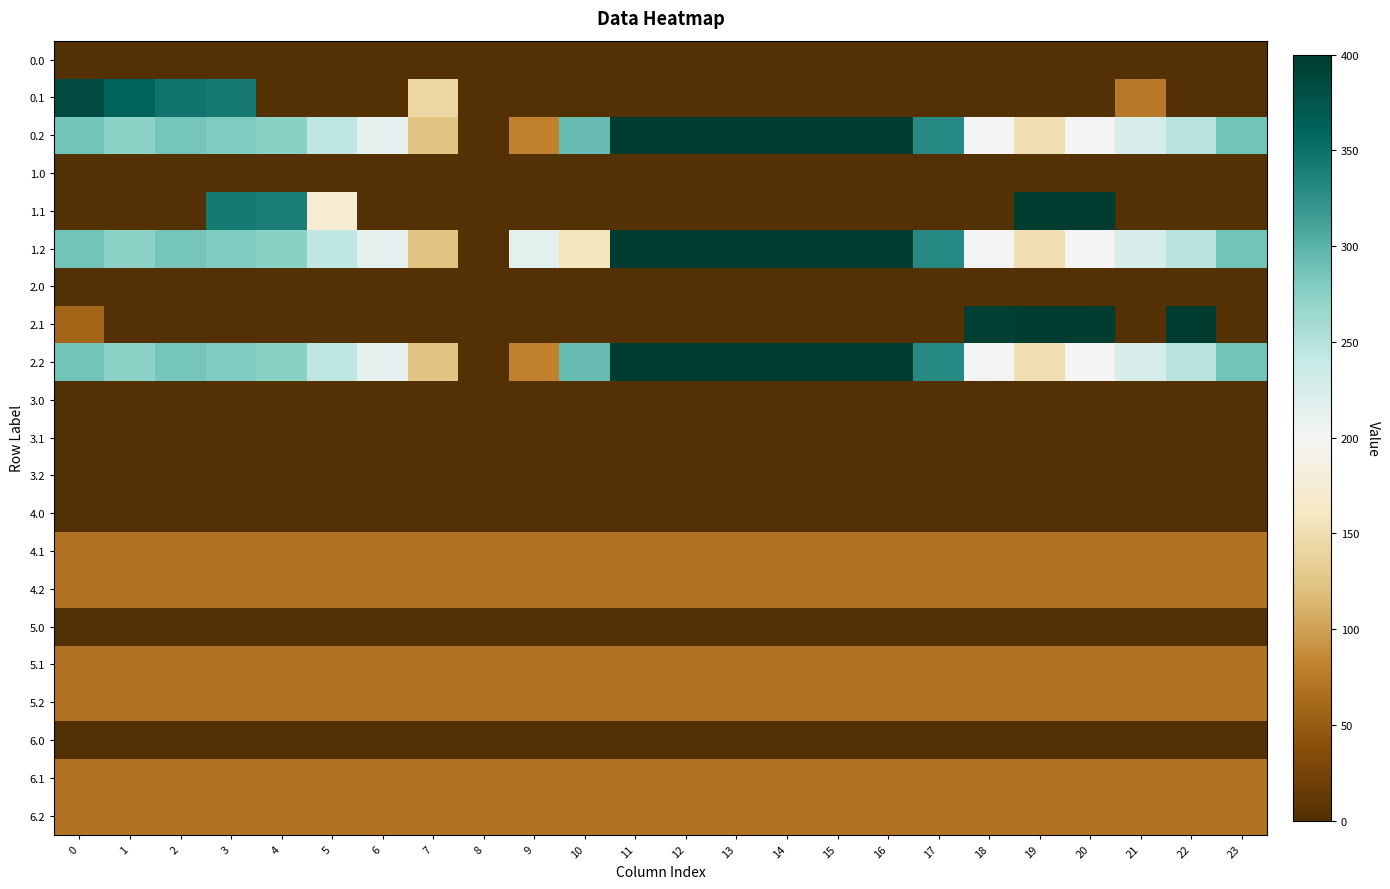

At which category is the sum across all series the highest?

3